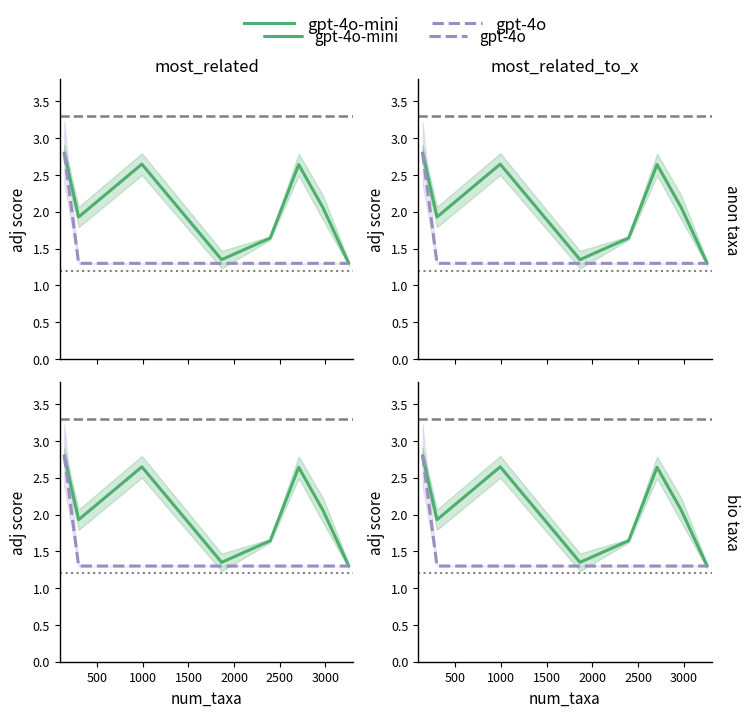

Where is the first local maximum for gpt-4o-mini?

1000